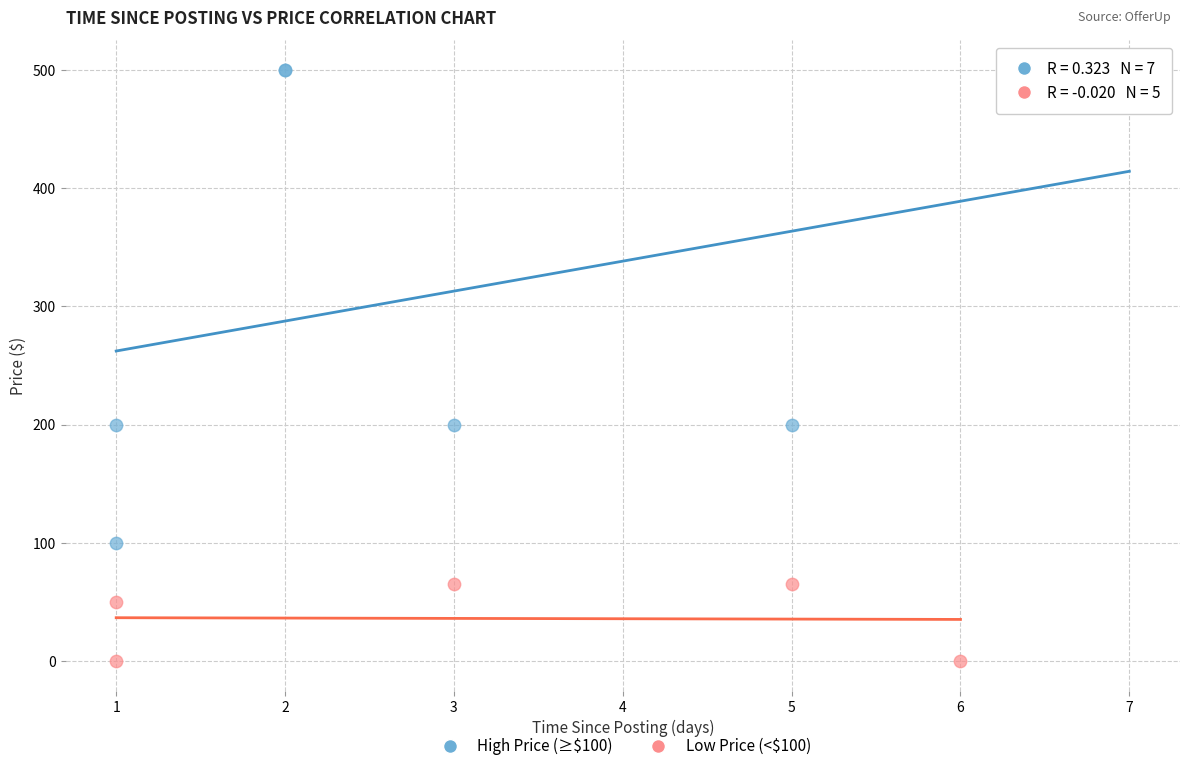

Which series has the largest Y range (max minus min)?

High Price (≥$100)